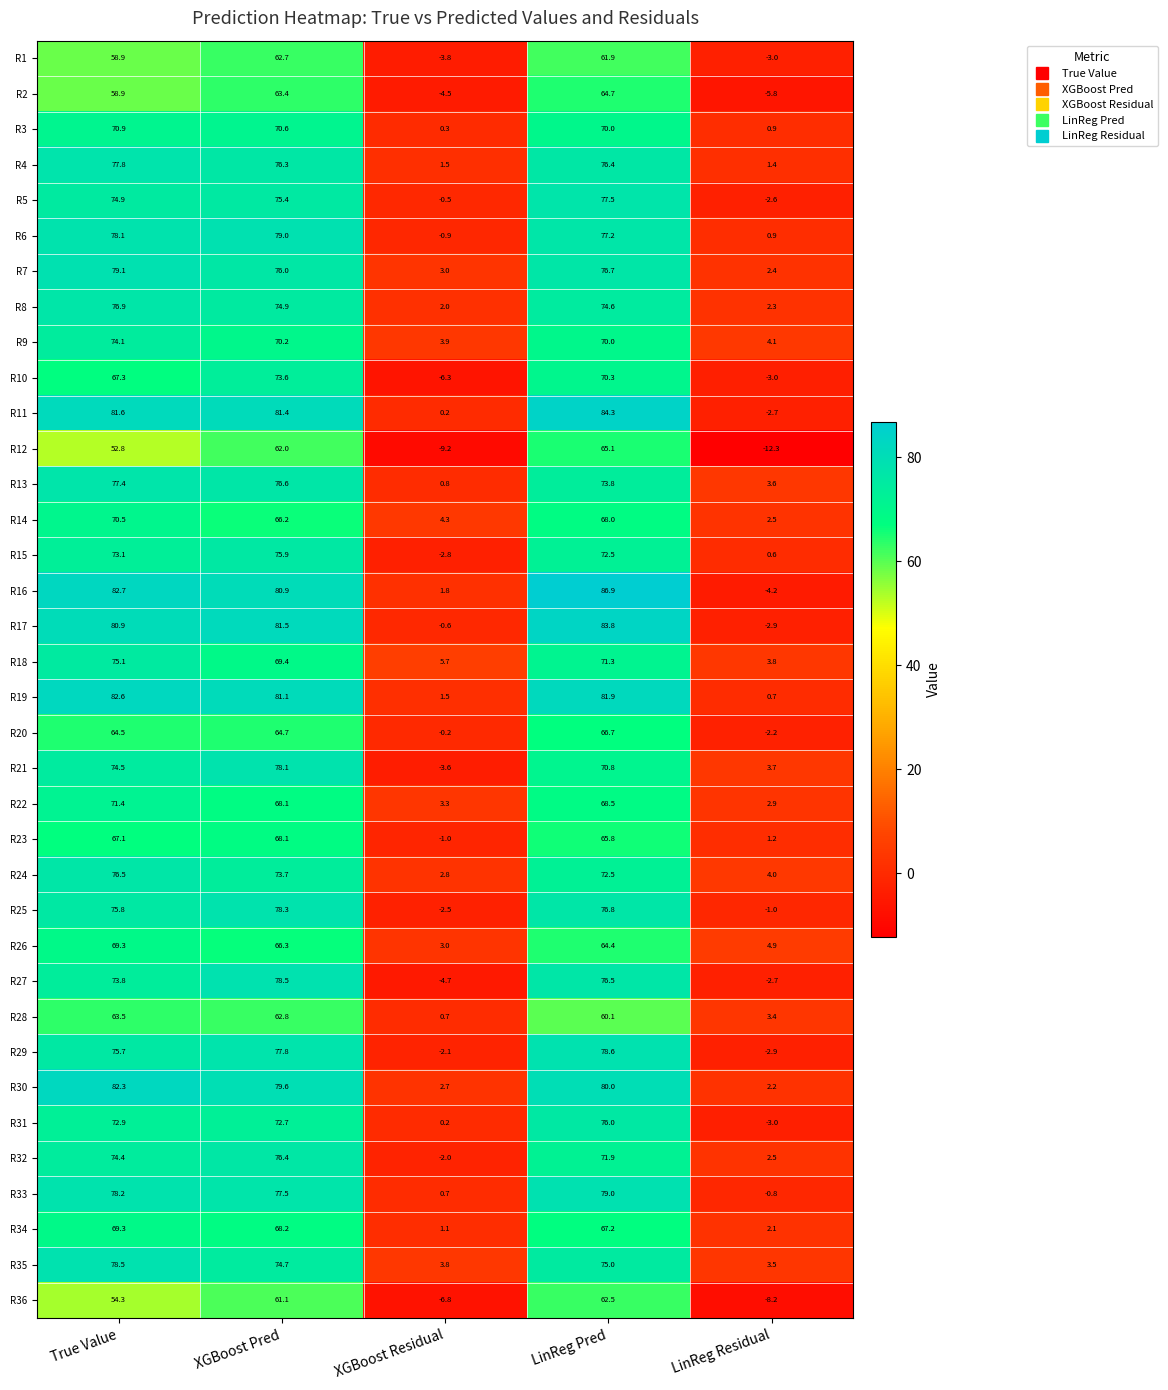

Rank the categories by R29 value from highest to lowest.

LinReg Pred, XGBoost Pred, True Value, XGBoost Residual, LinReg Residual